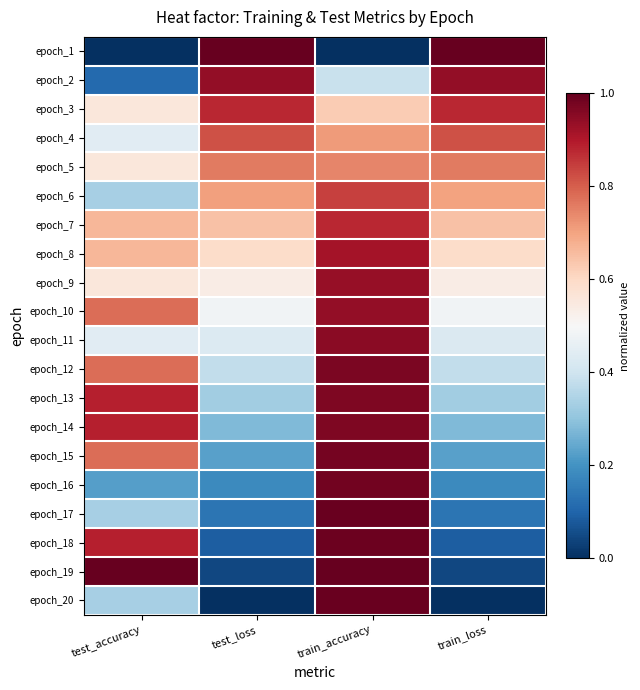

What is the total value across all series at train_accuracy?

16.8